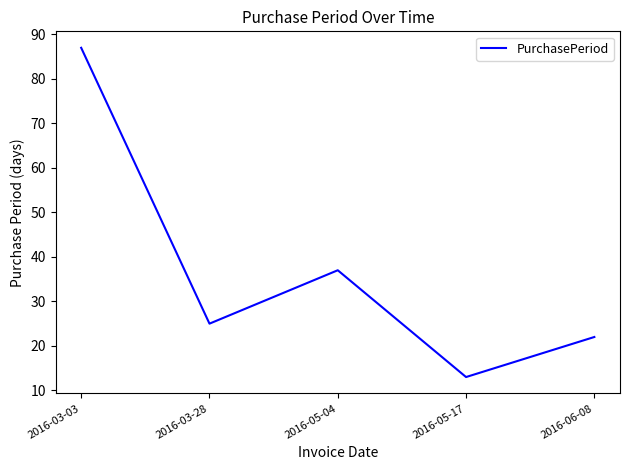

What is the difference between the values at 2016-06-08 and 2016-03-03?

65